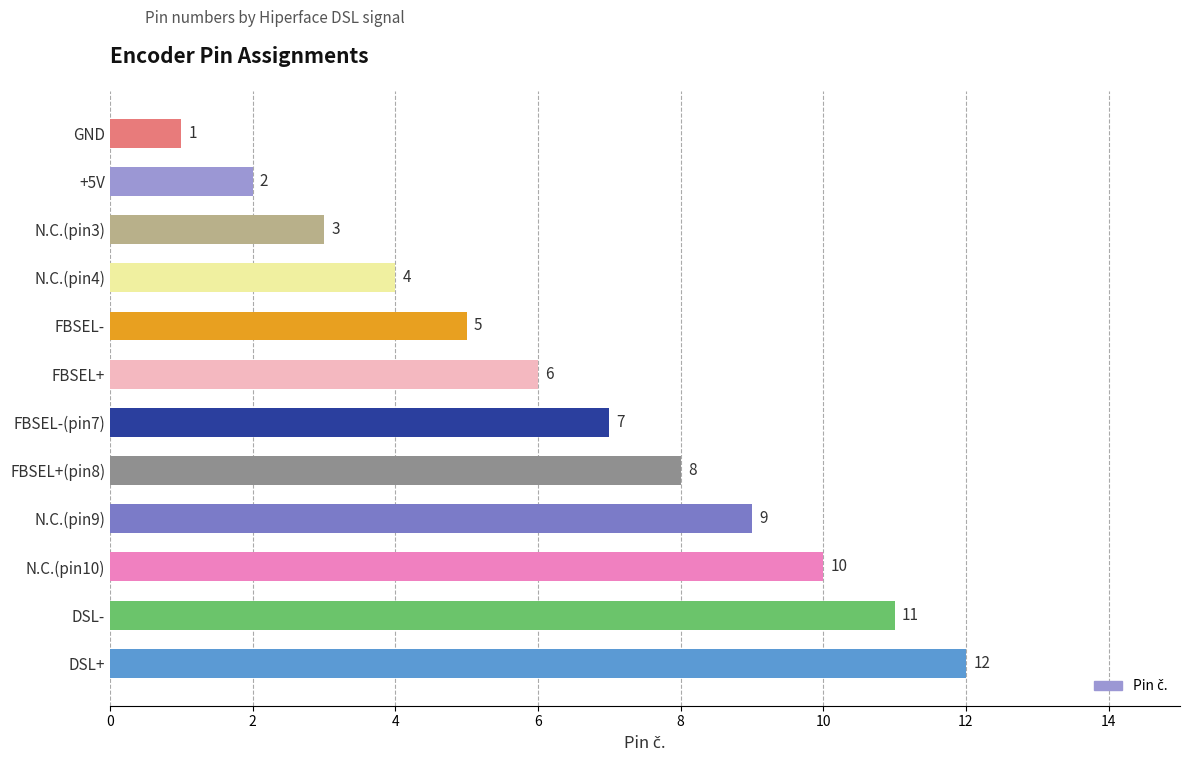

Reading top to bottom, list all the values displayed in this chart.

1	2	3	4	5	6	7	8	9	10	11	12